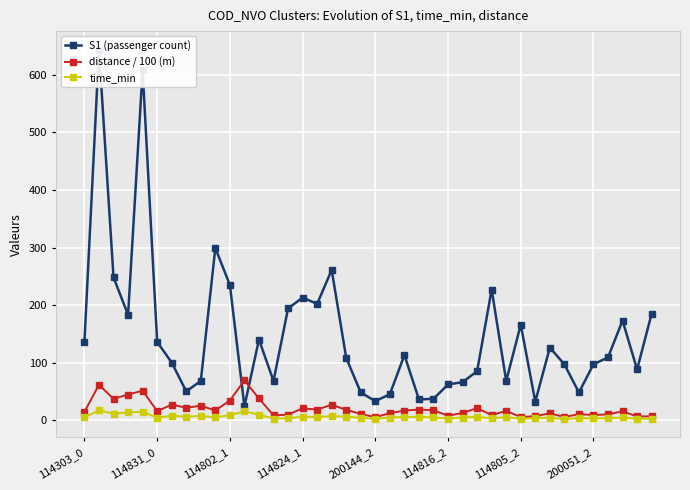

Does the chart display data point markers on the line(s)?

Yes